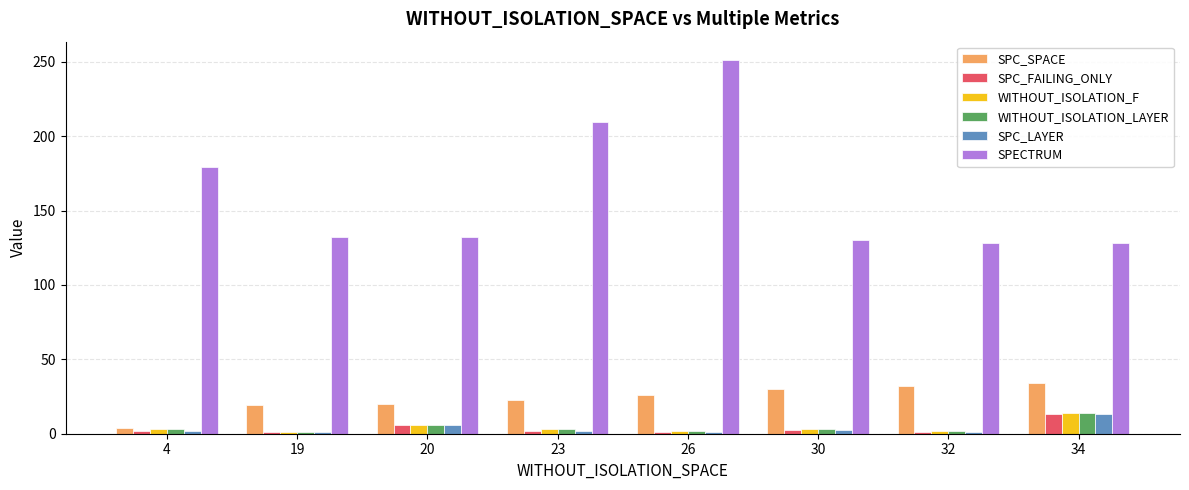

What is the difference between the highest and lowest values at 32?

127.0